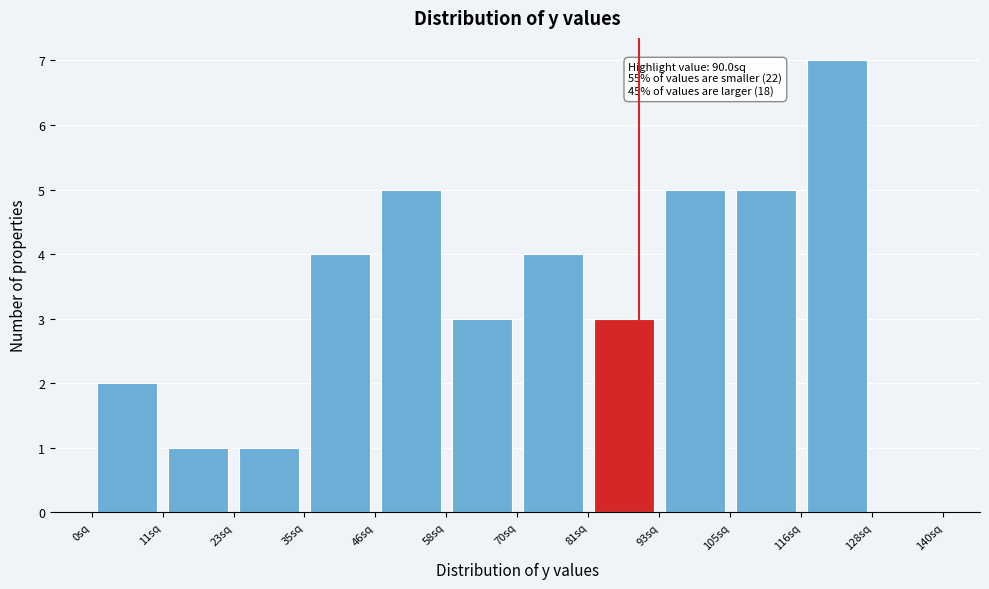

Which range on the x-axis has the tallest bar?

116 to 128